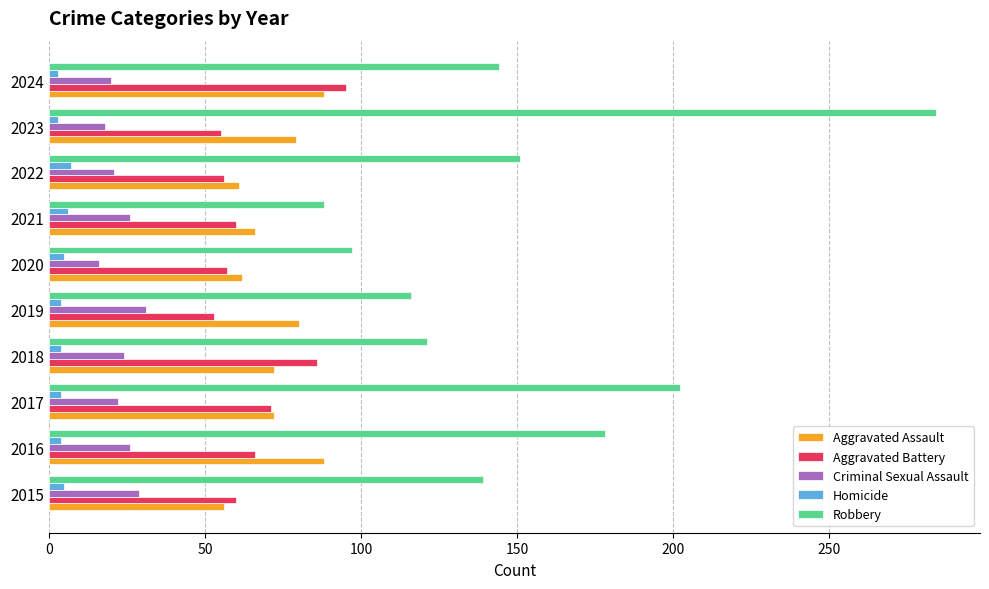

What is the lowest value of the Aggravated Assault series?

56